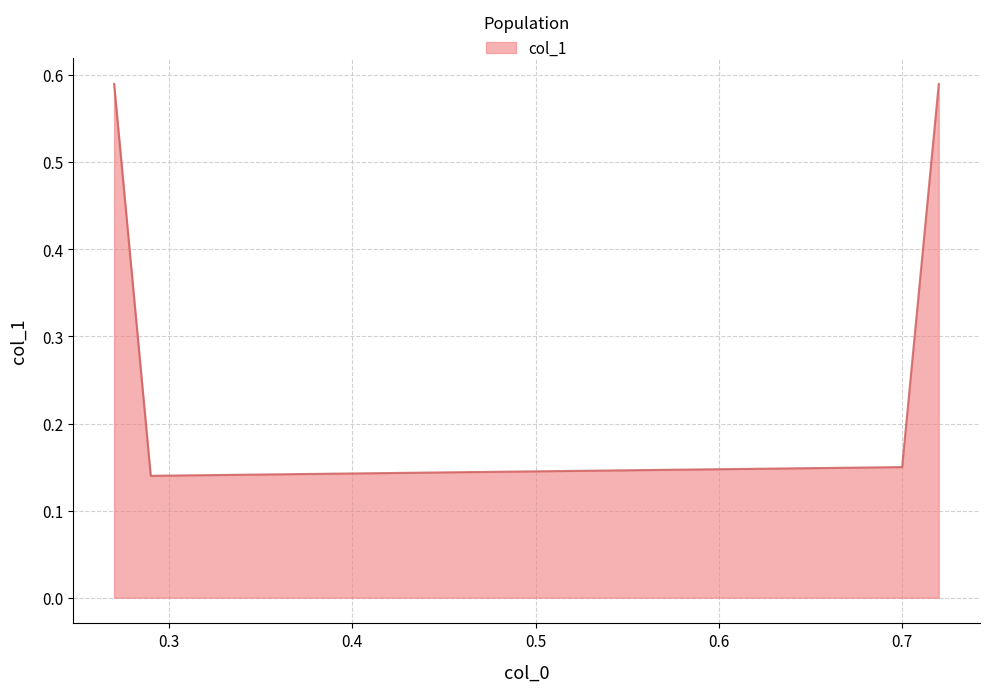

True or false: the data has more than 0 interior local peaks.

False